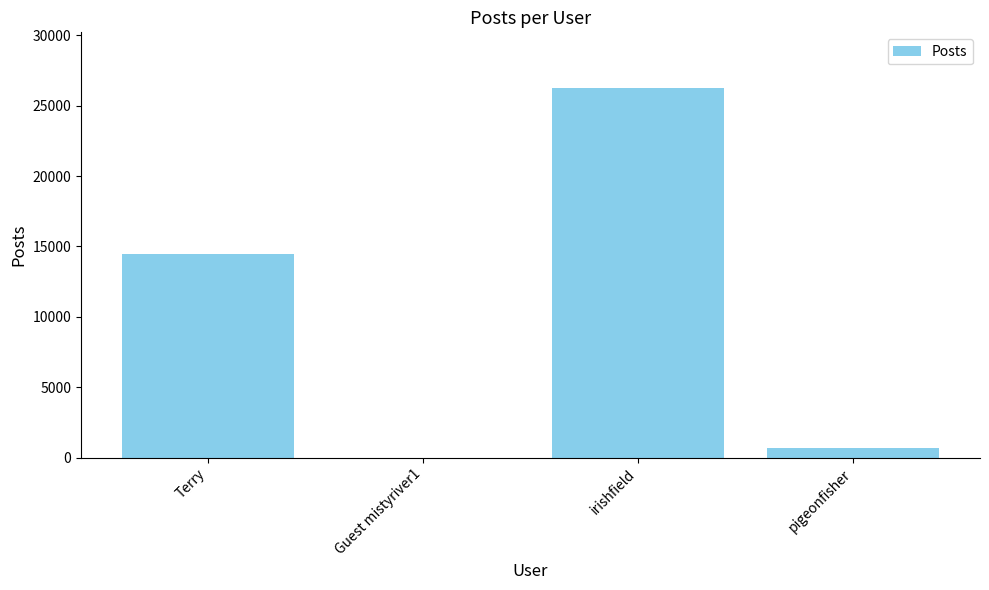

What is the maximum value shown in the chart?

26272